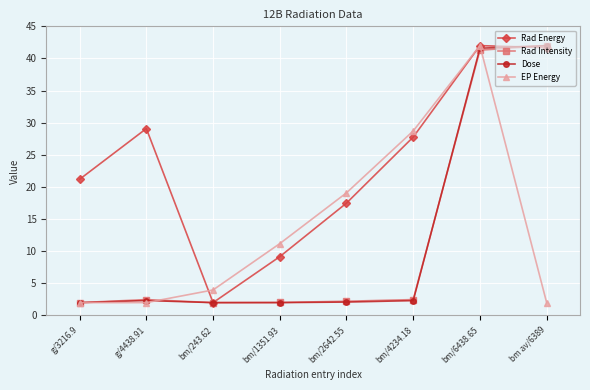

Is the value of EP Energy at bm/243.62 greater than the value of Dose at bm/1351.93?

Yes